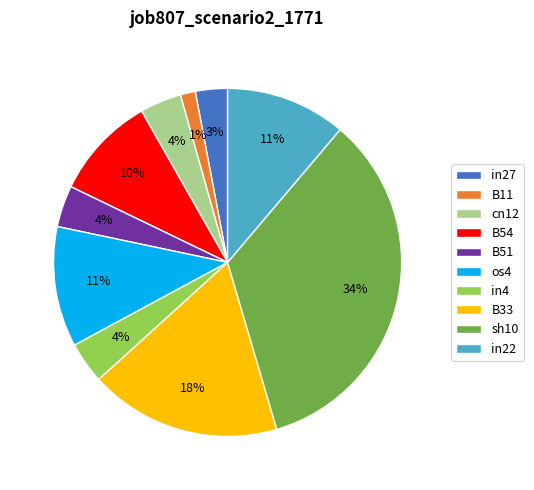

Does in22 account for over 50% of the chart?

No